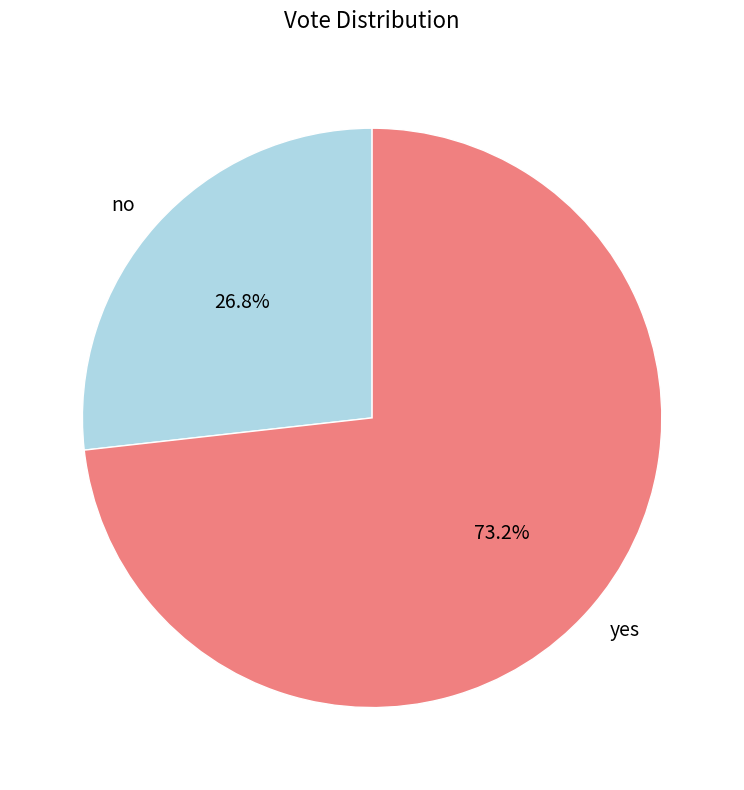

Between no and yes, which is larger?

yes